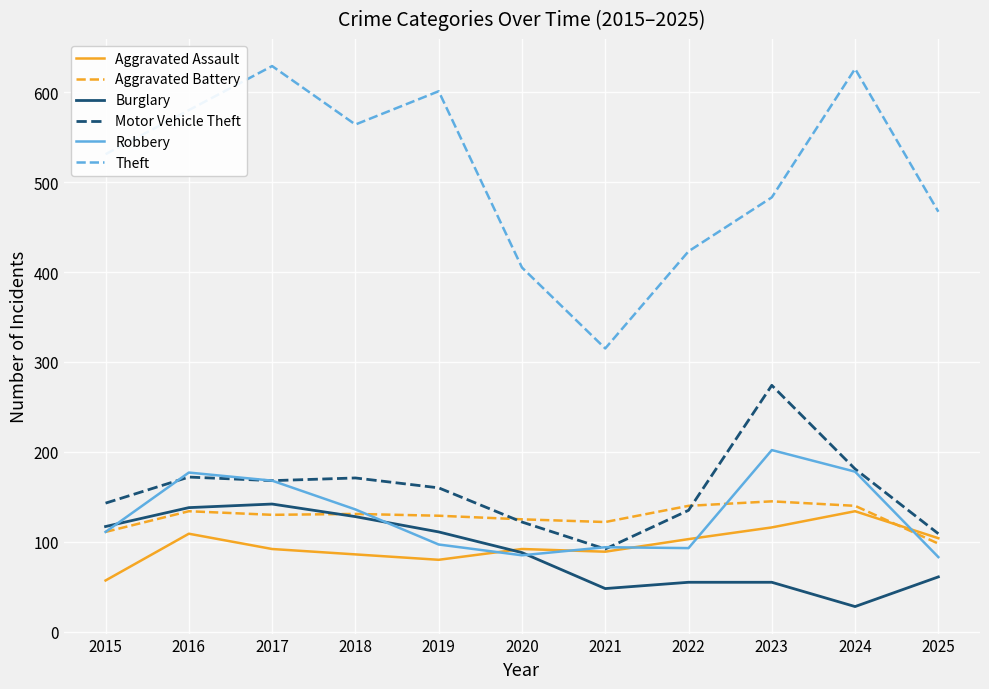

True or false: Burglary and Theft intersect in this chart.

False